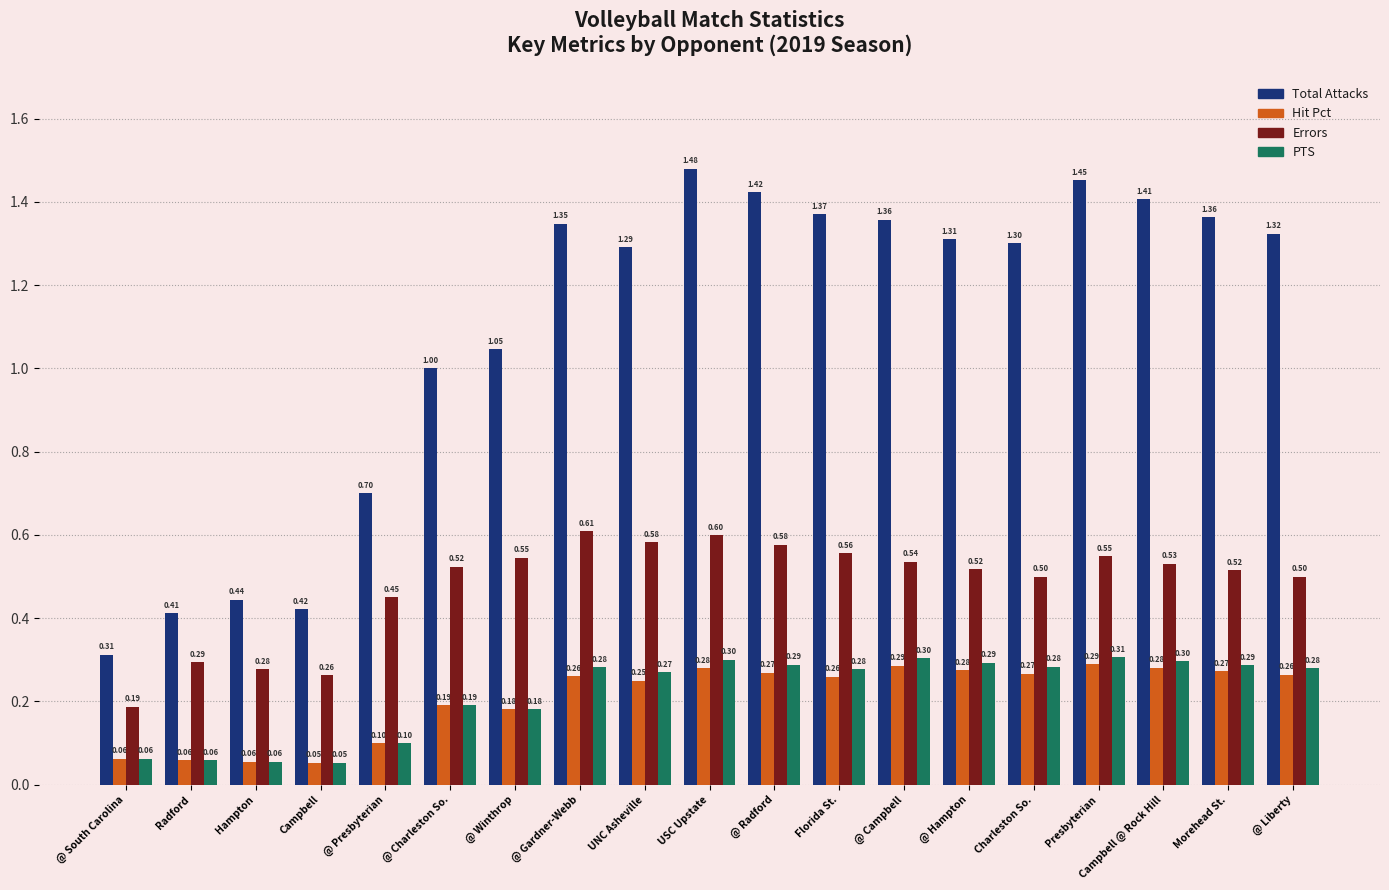

What is the difference between the second highest and second lowest values in the Errors series?

0.3